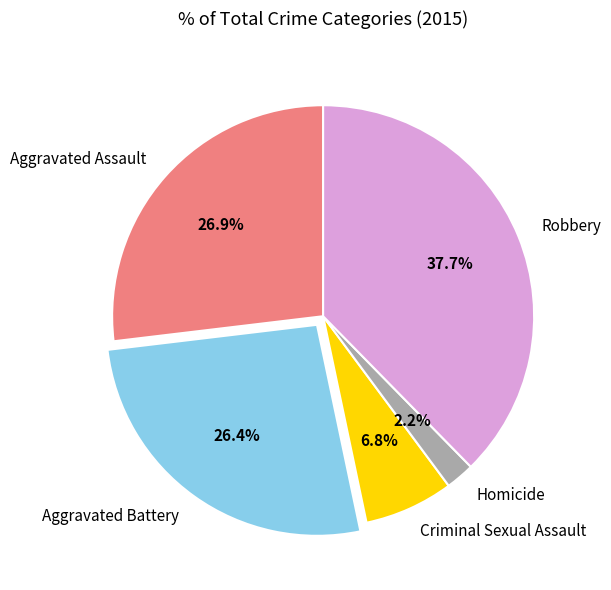

Between Robbery and Criminal Sexual Assault, which is larger?

Robbery